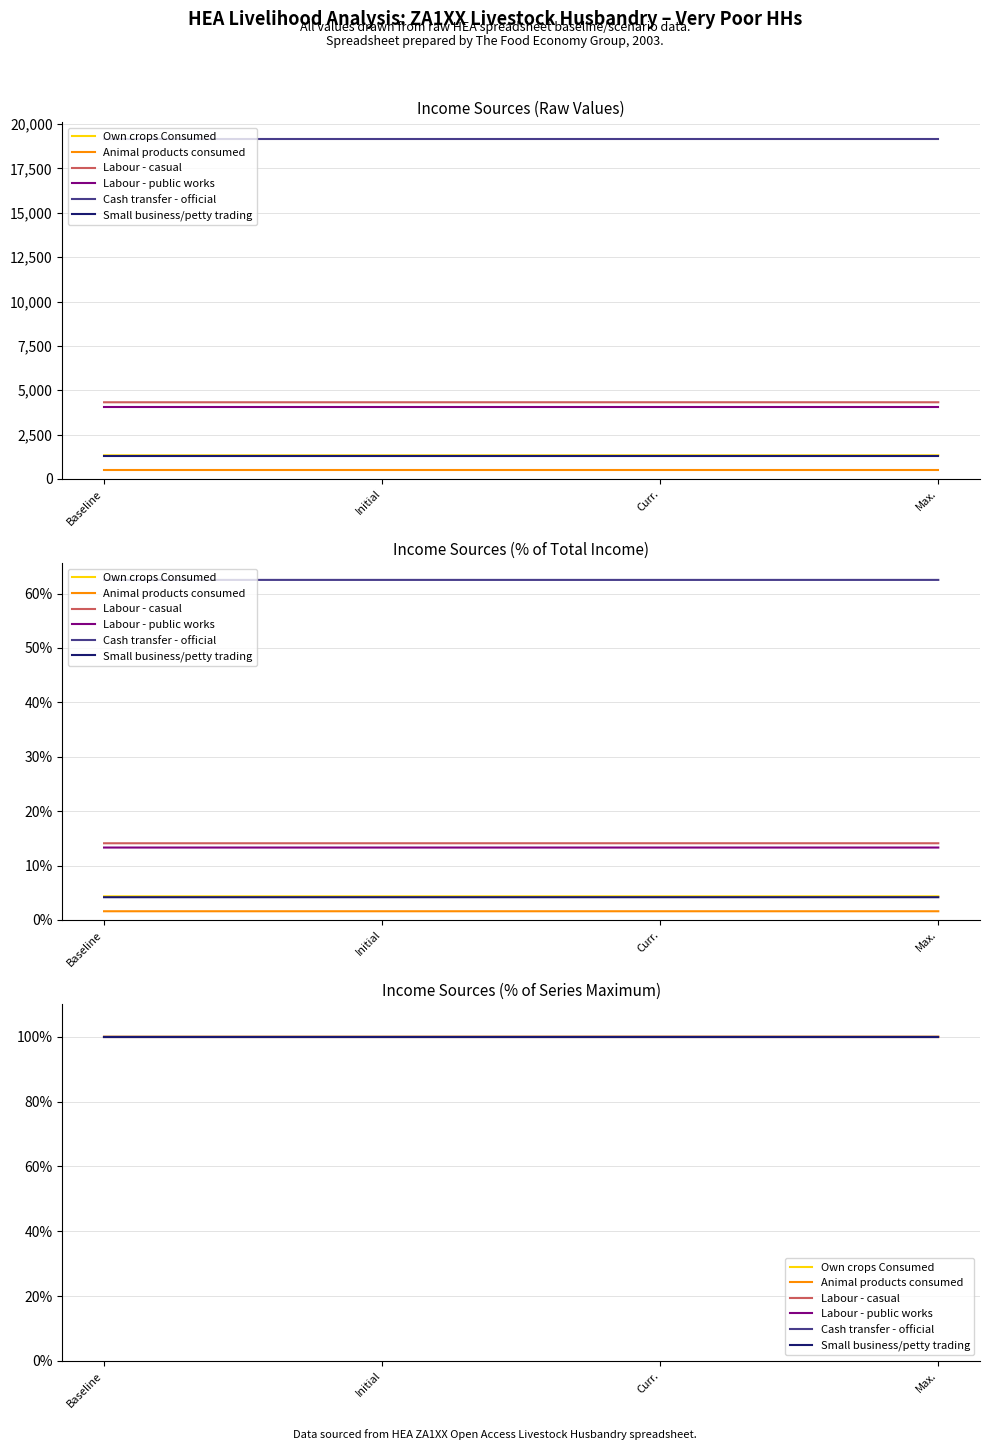

True or false: Animal products consumed has a value of 153.2 at Baseline.

False